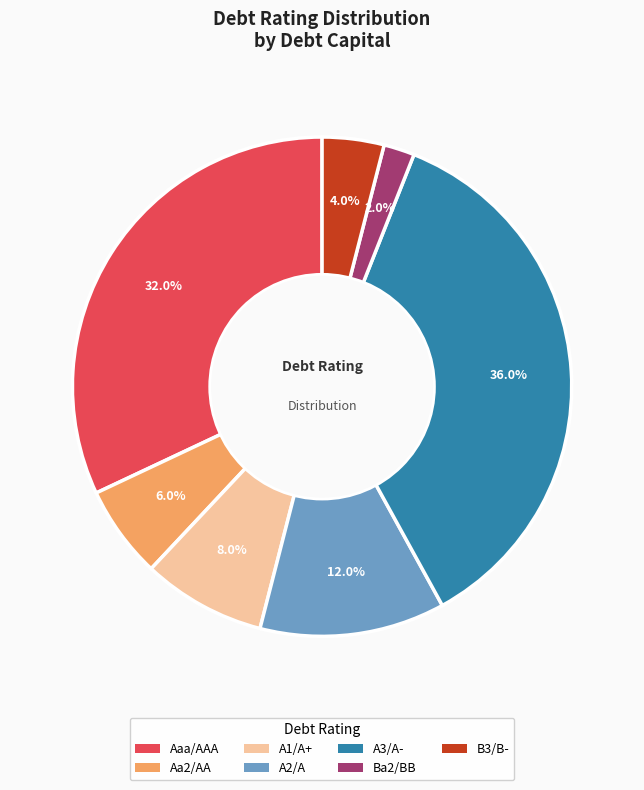

Which has a higher value, Aaa/AAA or Ba2/BB?

Aaa/AAA